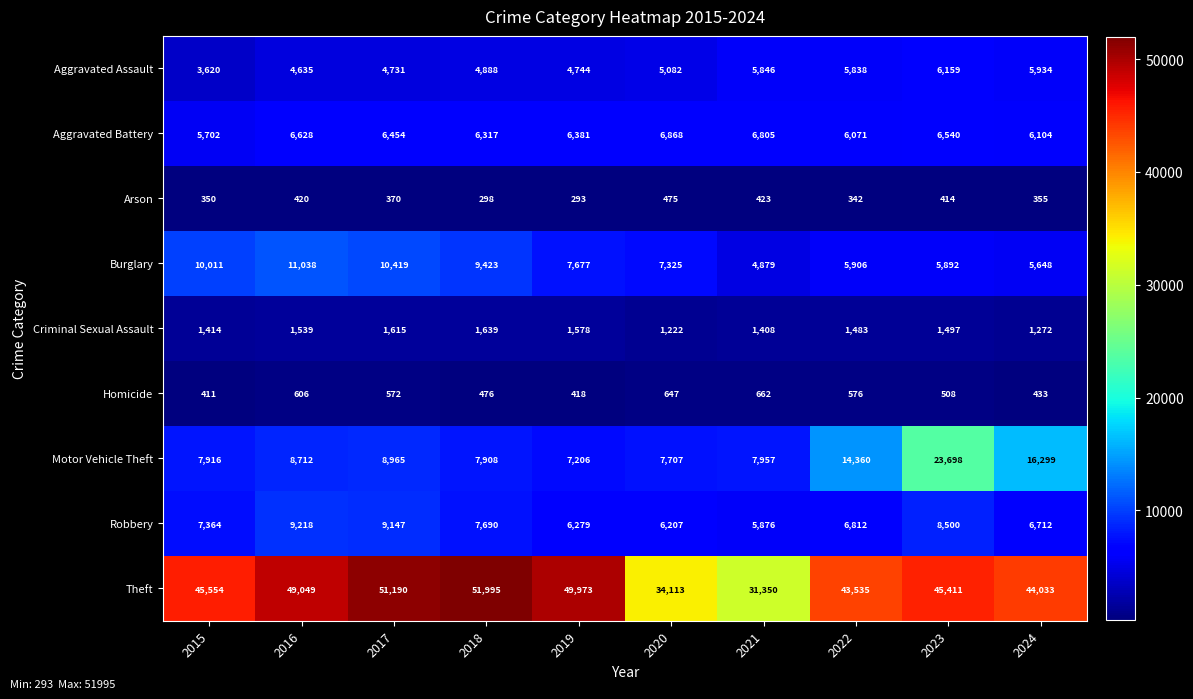

What is the total value across all series at 2020?

69646